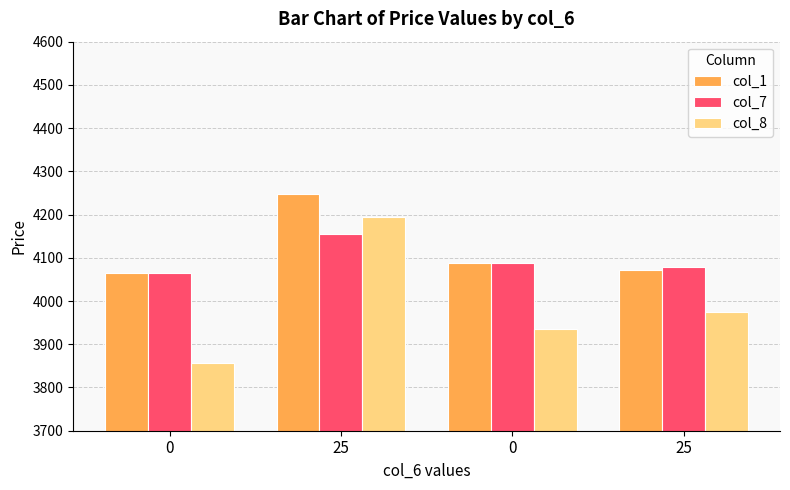

What is the difference between the maximum and minimum values in the col_7 series?

91.2